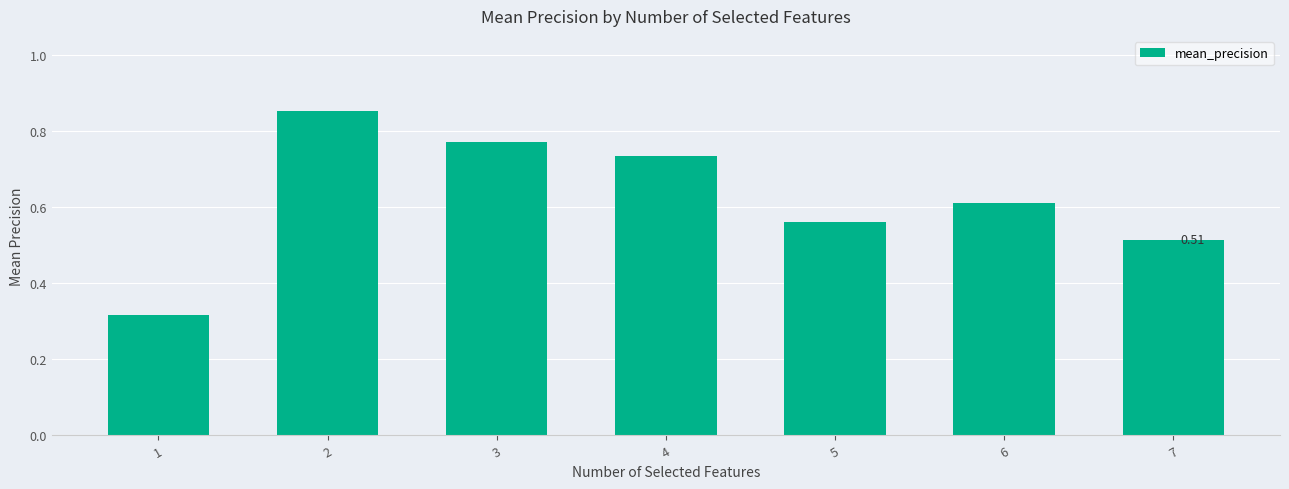

Does the chart contain any negative values?

No